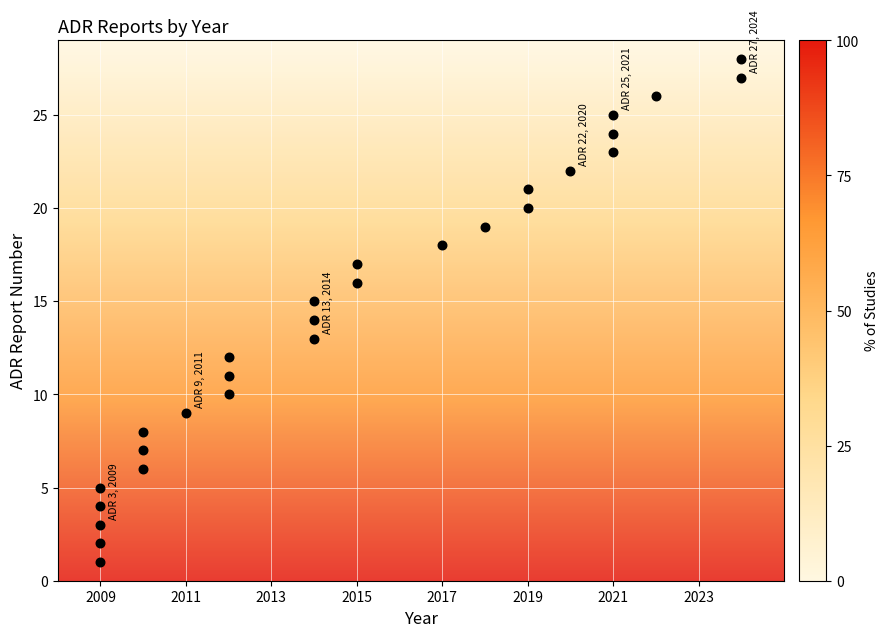

What is the range of X values (max minus min)?

15